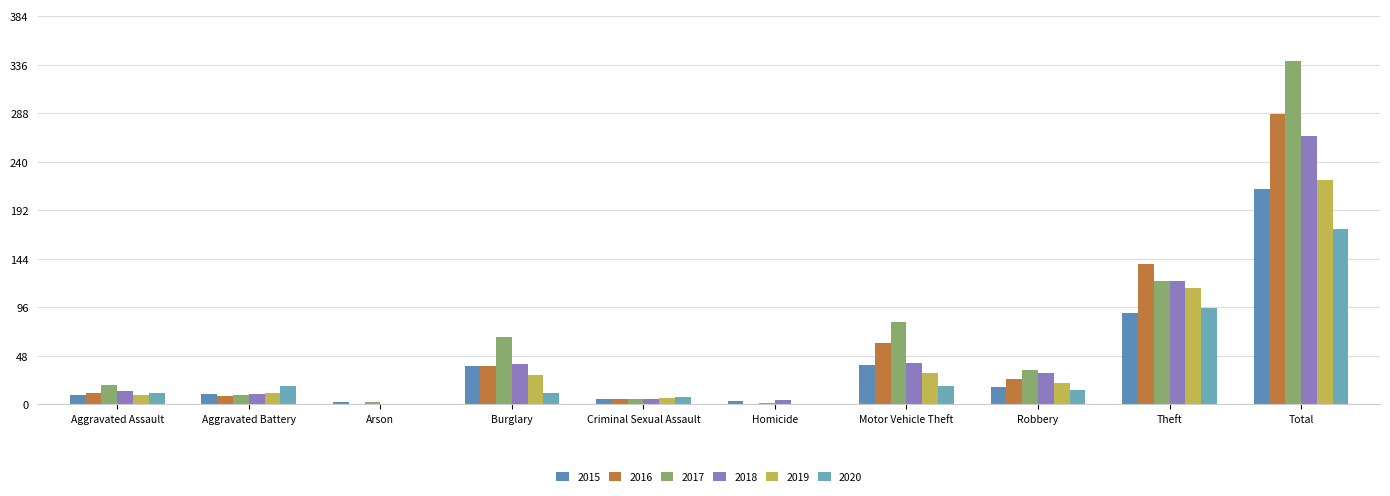

At which category is the sum across all series the highest?

Total